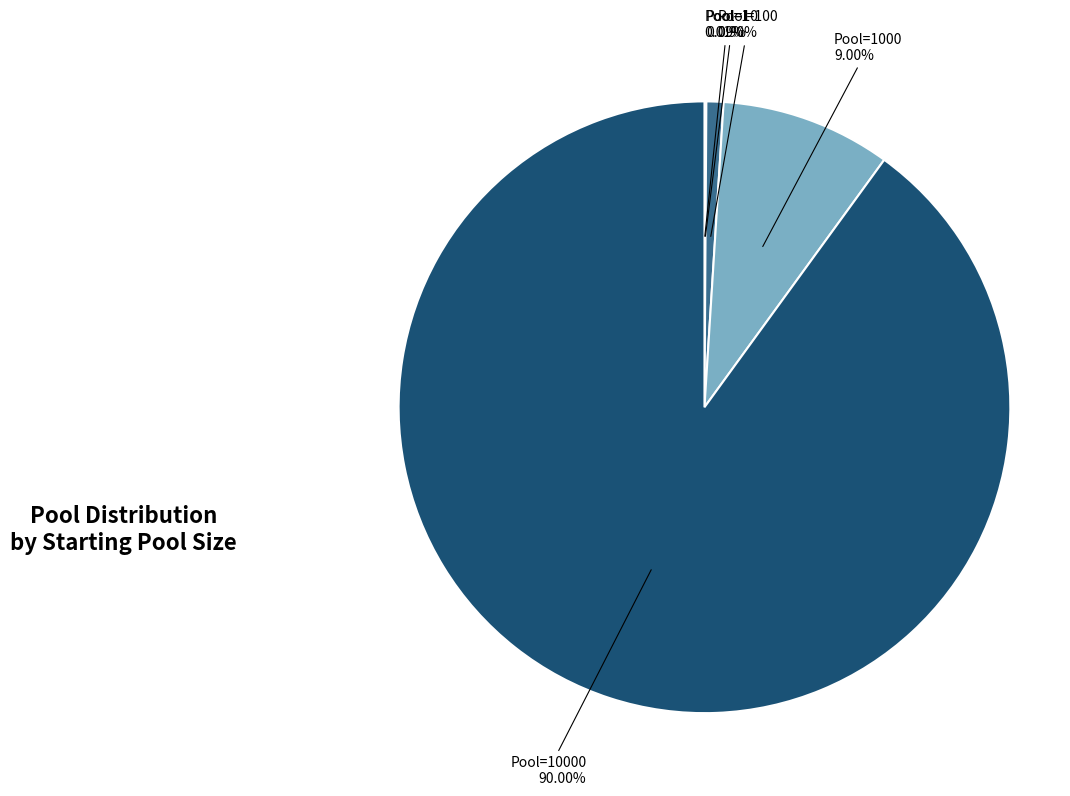

Does any single category account for the majority?

Yes